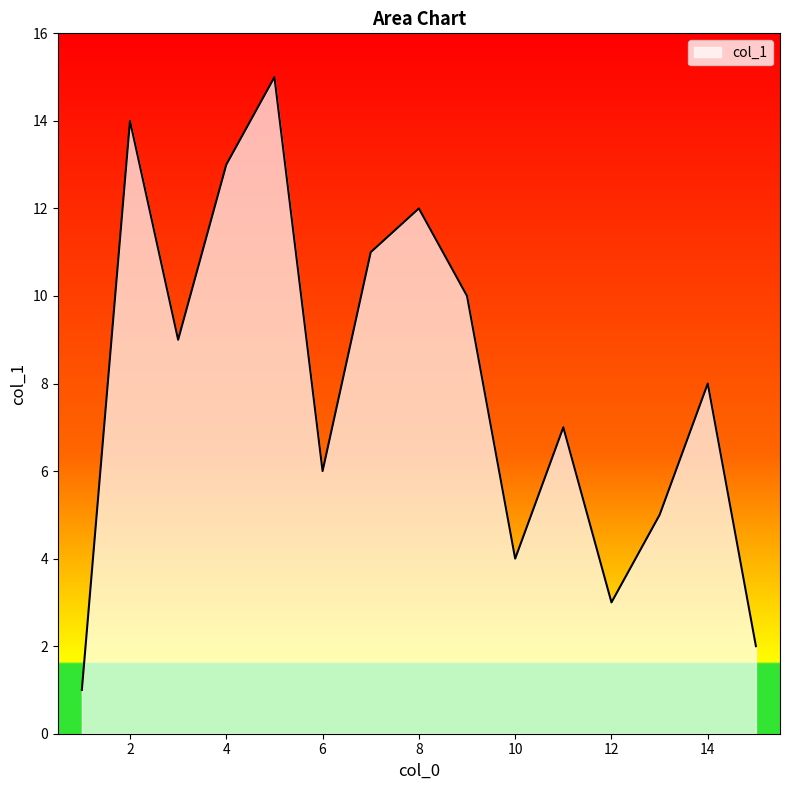

Does the chart have visible grid lines?

No